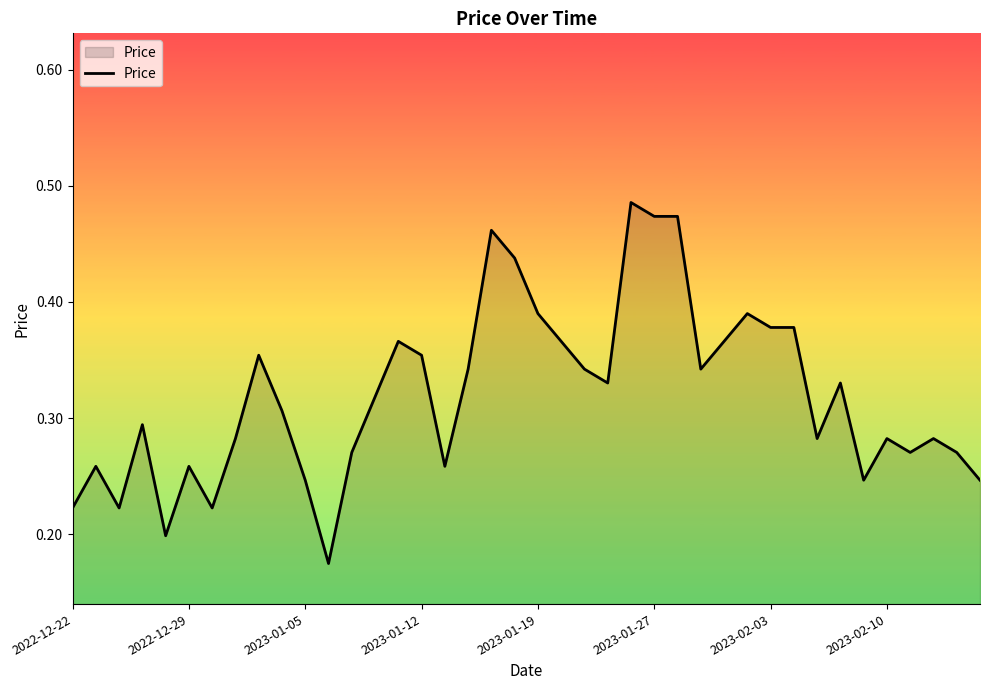

How many values are between 0 and 1?

40